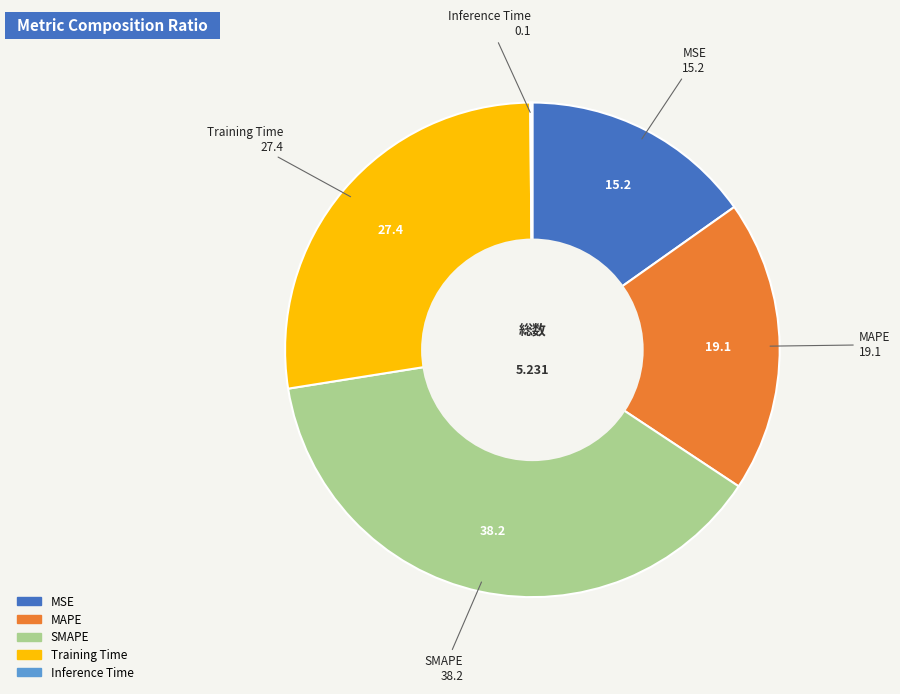

Between SMAPE and Training Time, which is larger?

SMAPE